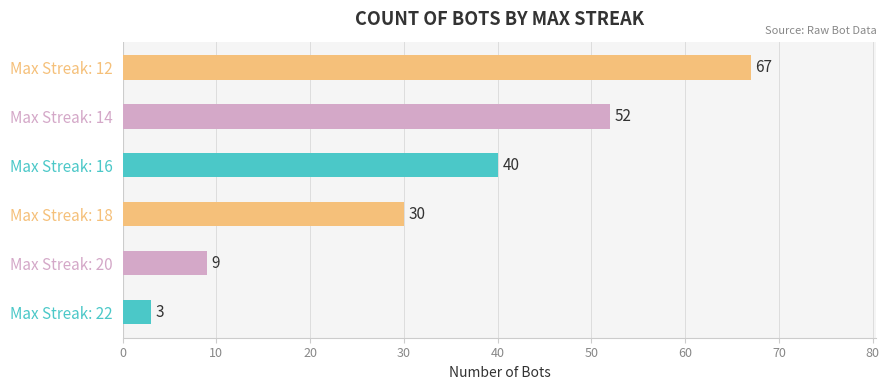

What is the maximum value shown in the chart?

67